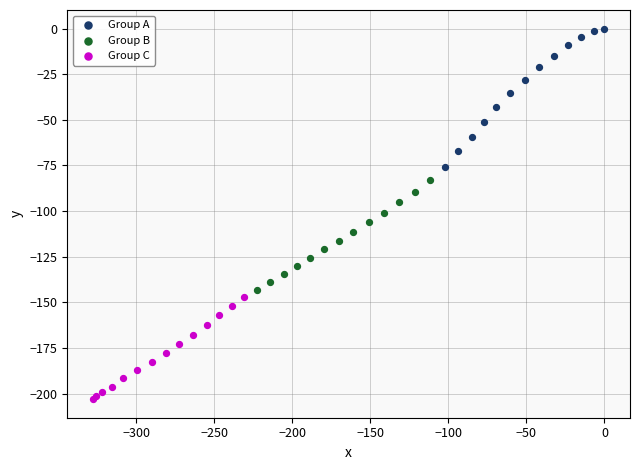

Which series reaches the maximum Y coordinate?

Group A